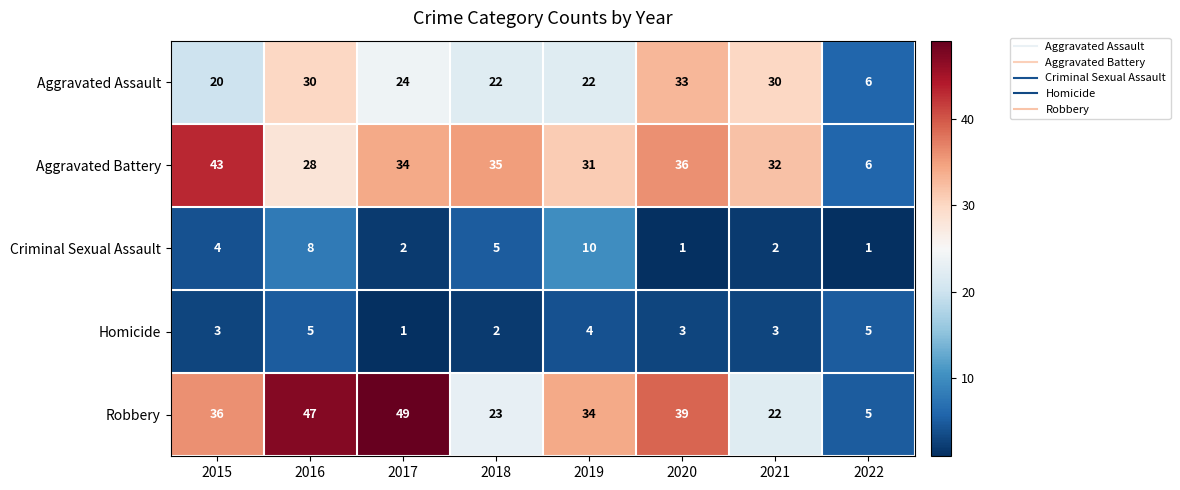

What is the sum of all Robbery values?

255